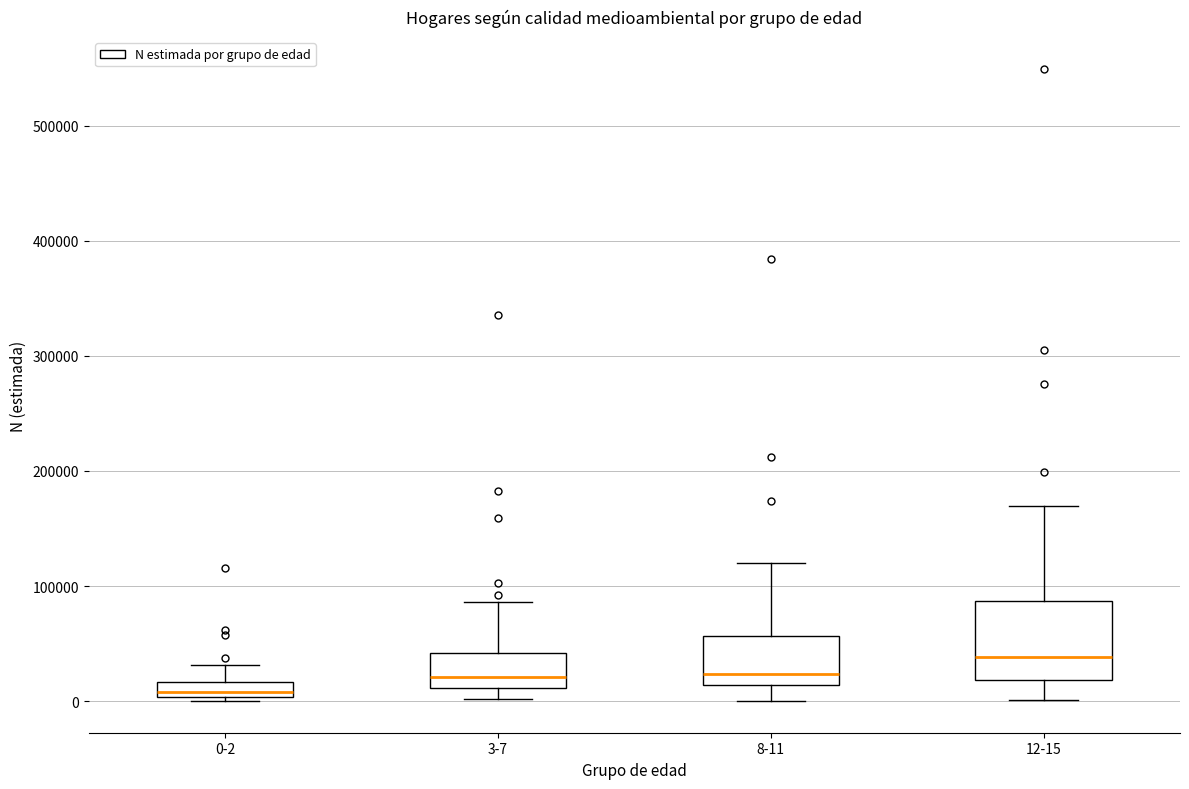

Where is the upper edge of the box for 12-15 on the y-axis? The values are not printed on the chart, so give them approximately, as read against the axis.

90000